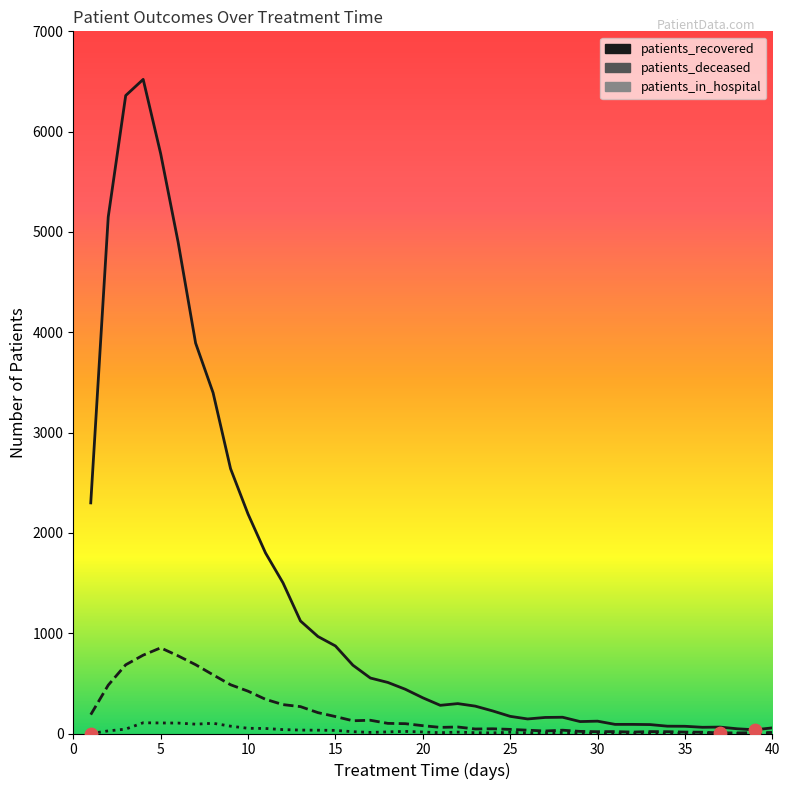

What are all the series names shown in the legend?

patients_recovered, patients_deceased, patients_in_hospital